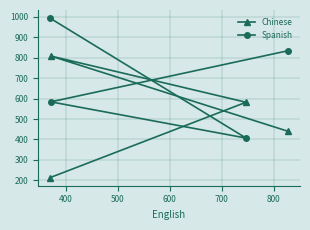

What is the difference between the maximum and minimum values in the Spanish series?

587